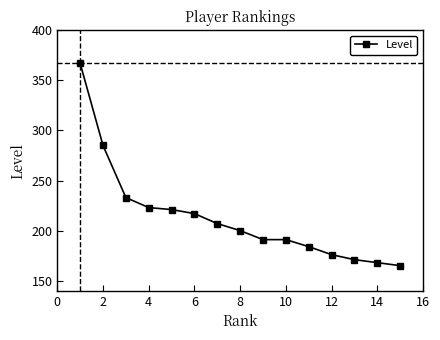

What is the value of the 3rd point from the left?

233